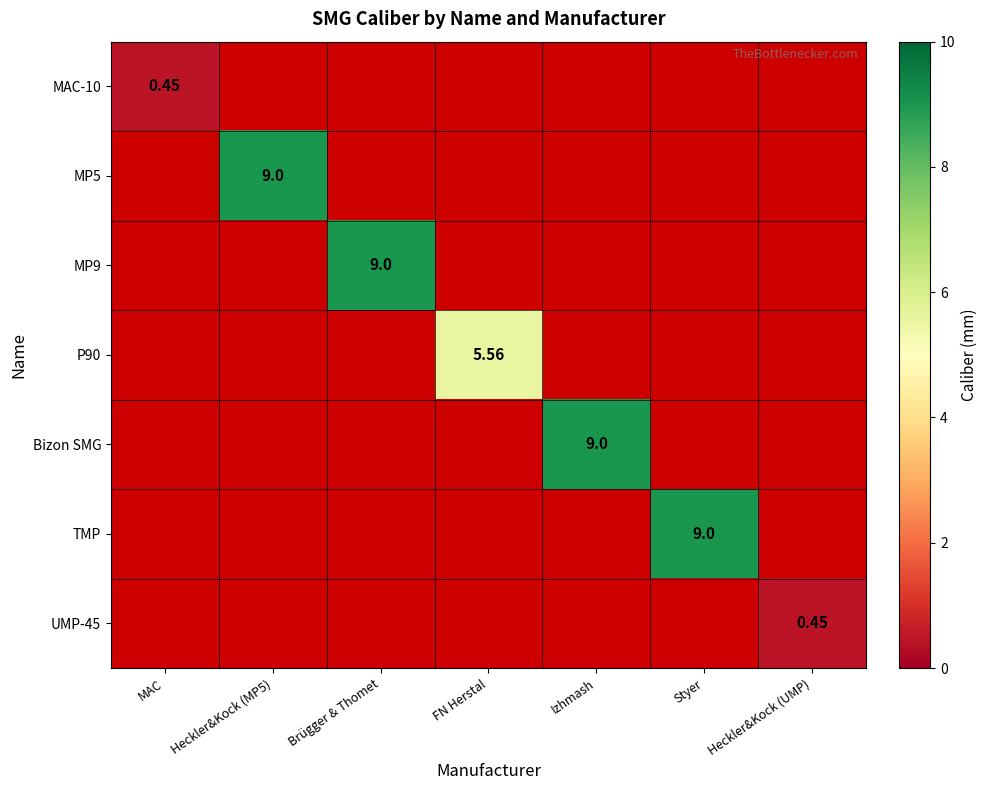

Is the value of P90 at FN Herstal greater than the value of MP5 at Heckler&Kock (MP5)?

No